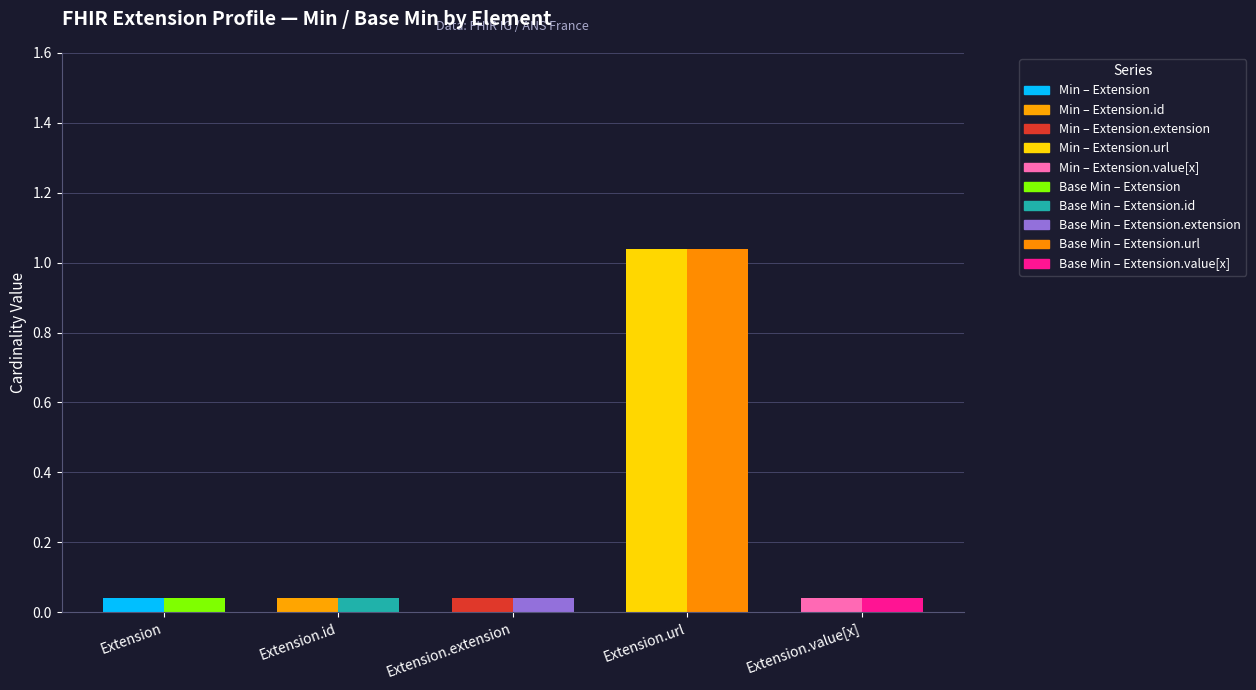

Reading left to right, list all the values displayed in this chart.

Min: 0	0	0	1	0
Base Min: 0	0	0	1	0